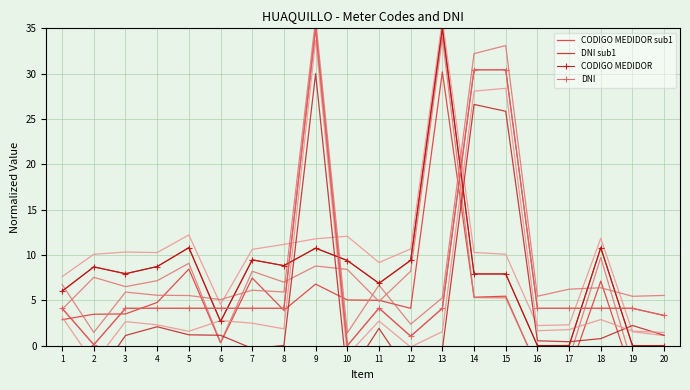

What value does the CODIGO MEDIDOR sub1 series have at 6?

0.3